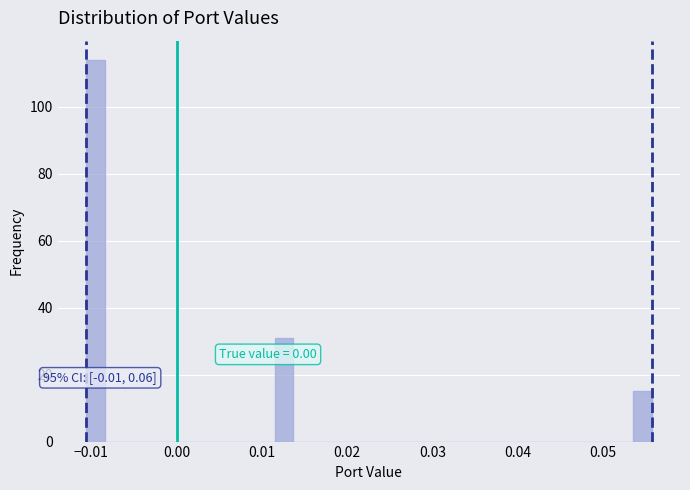

Read against the x-axis, roughly where is the centre of the tallest bar?

-0.010